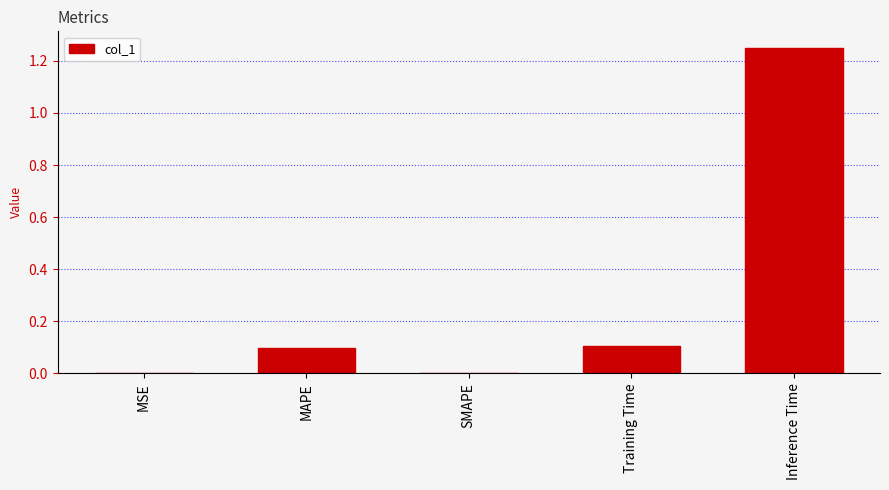

Is it true that the value at Inference Time is 0.7?

False